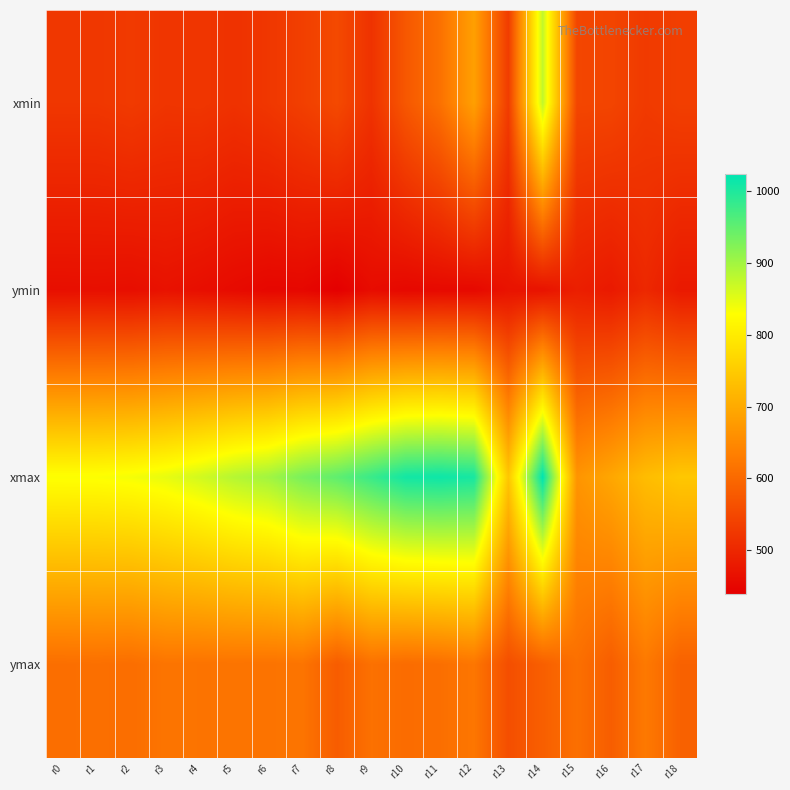

What is the total value across all series at r10?

2640.3